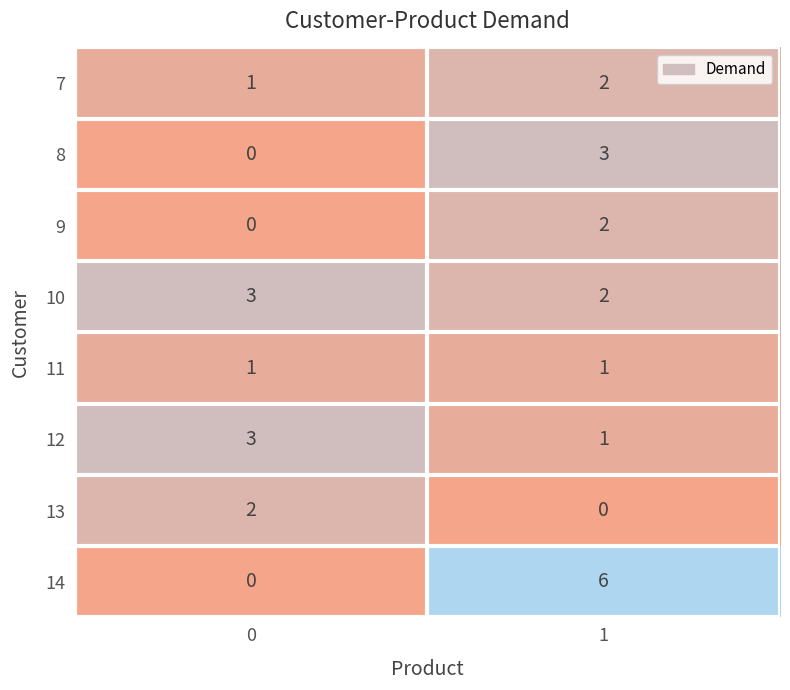

Read the 8 value at 1.

3